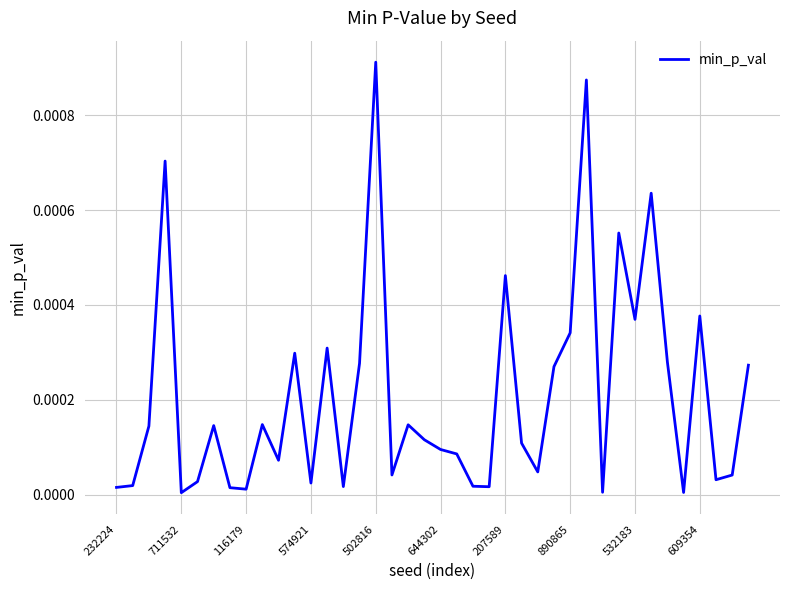

Which label corresponds to the largest value in the chart?

502816